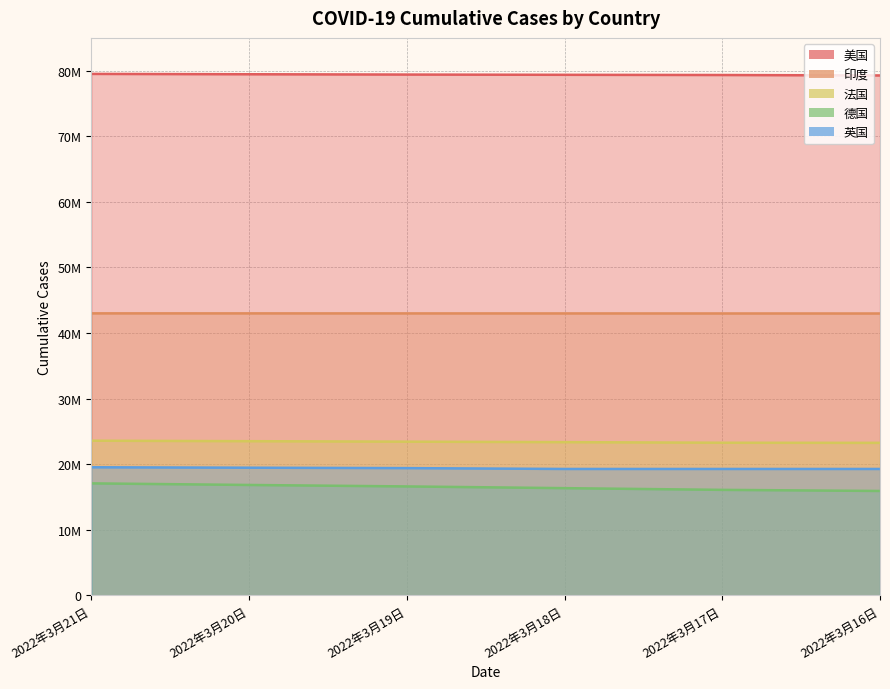

Reading left to right, what are all the values shown in this chart?

美国: 79507030	79455163	79406602	79369459	79339497	79271466
印度: 42987875	42984261	42980067	42975883	42971308	42967315
法国: 23565274	23492815	23417253	23347357	23253877	23238166
德国: 17057503	16814429	16592034	16328722	16067565	15898980
英国: 19515549	19446892	19383743	19256835	19256835	19256835